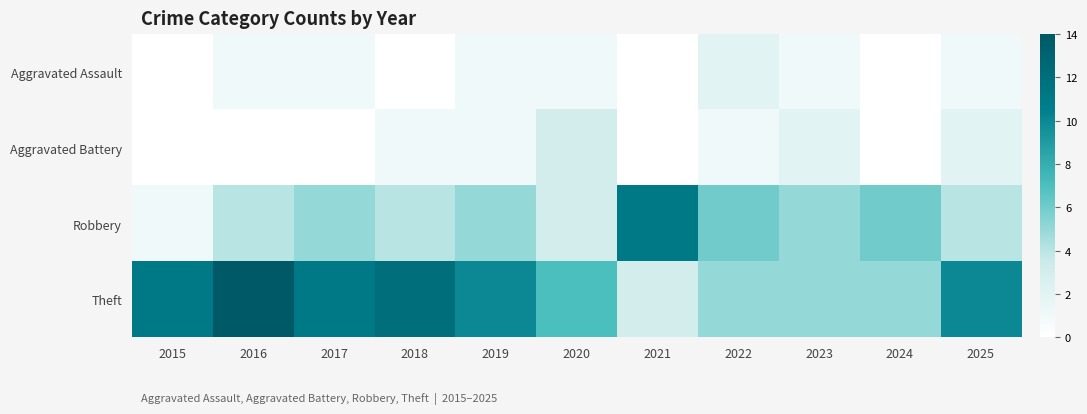

Reading right to left, list all the values displayed in this chart.

Aggravated Assault: 2025=1	2024=0	2023=1	2022=2	2021=0	2020=1	2019=1	2018=0	2017=1	2016=1	2015=0
Aggravated Battery: 2025=2	2024=0	2023=2	2022=1	2021=0	2020=3	2019=1	2018=1	2017=0	2016=0	2015=0
Robbery: 2025=4	2024=6	2023=5	2022=6	2021=11	2020=3	2019=5	2018=4	2017=5	2016=4	2015=1
Theft: 2025=10	2024=5	2023=5	2022=5	2021=3	2020=7	2019=10	2018=12	2017=11	2016=14	2015=11